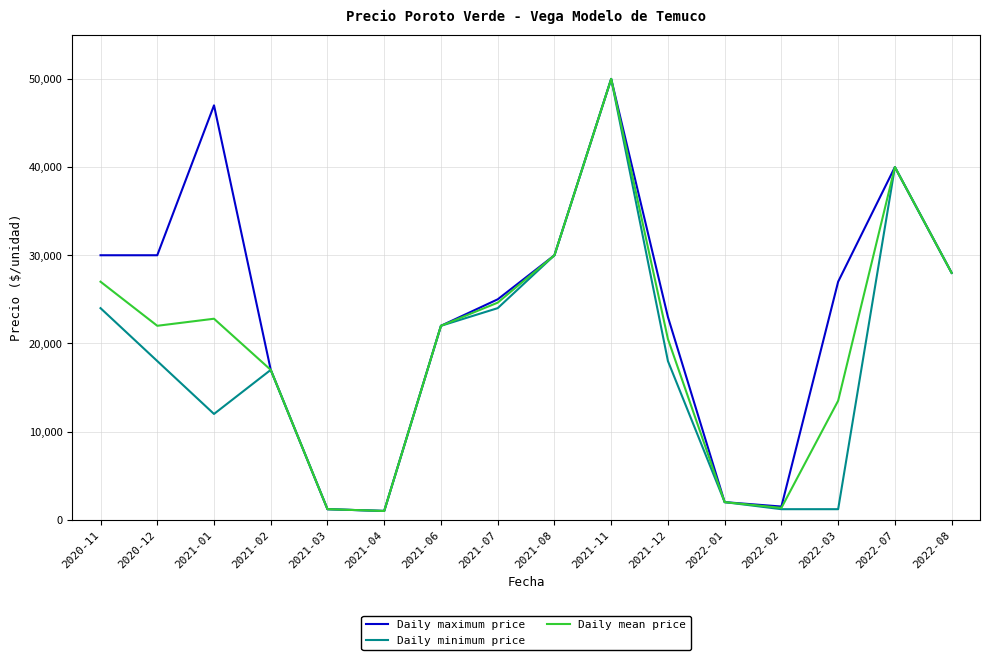

Is the value of Daily mean price at 2021-04 greater than the value of Daily maximum price at 2021-08?

No